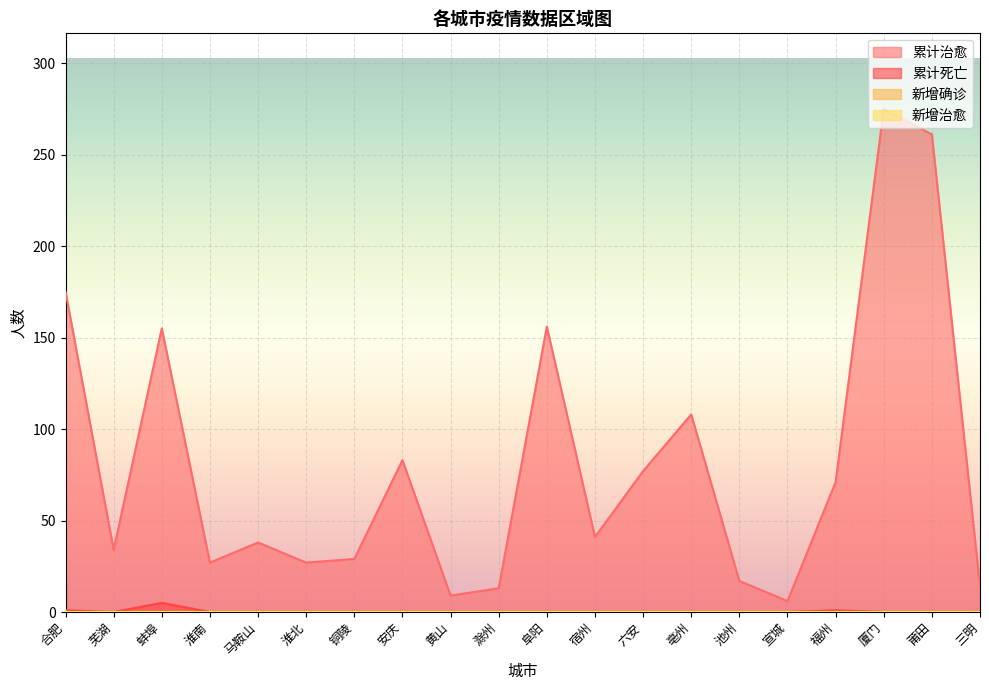

What is the spread (max minus min) of values at 安庆?

83